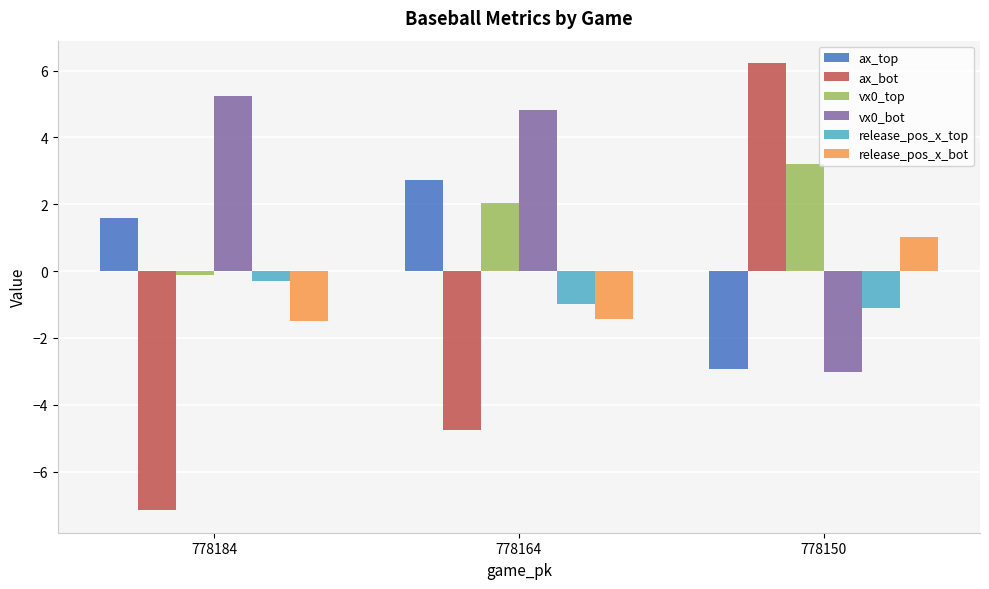

What is the smallest value displayed?

-7.2